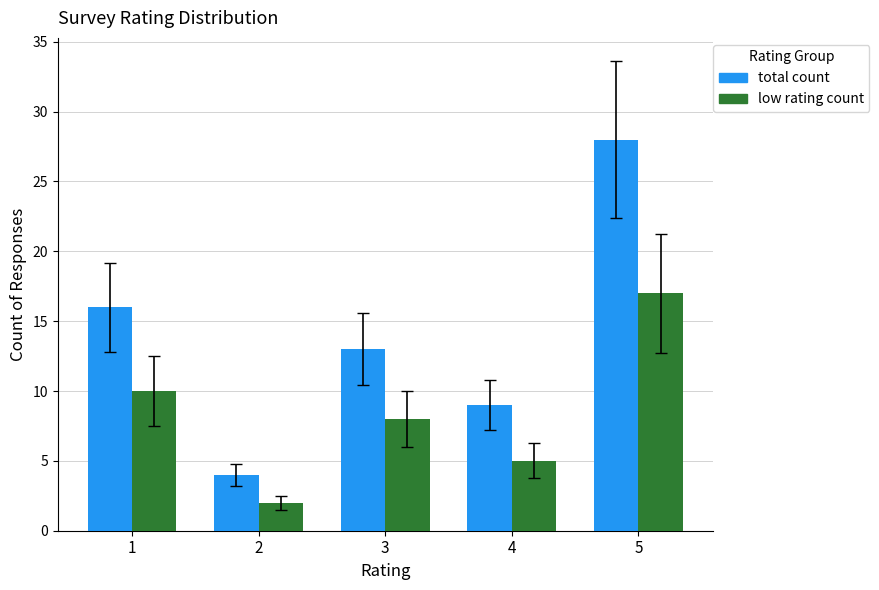

Count the number of data series in this chart.

2